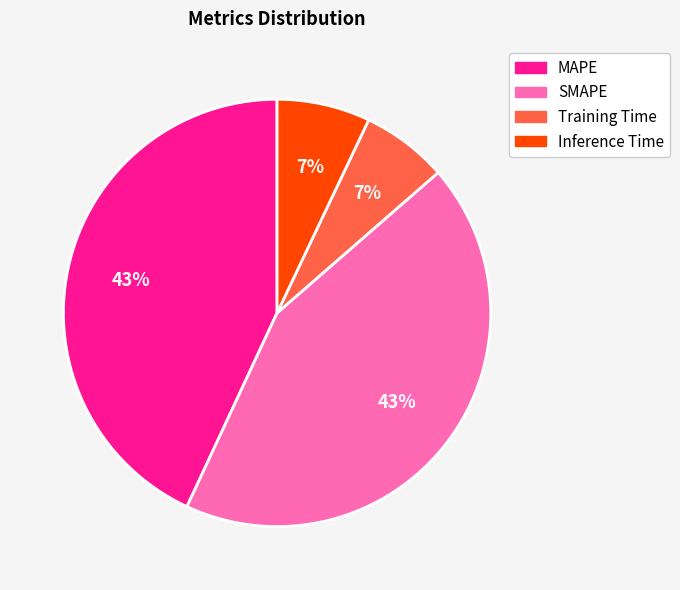

Does SMAPE represent more than half of the total?

No